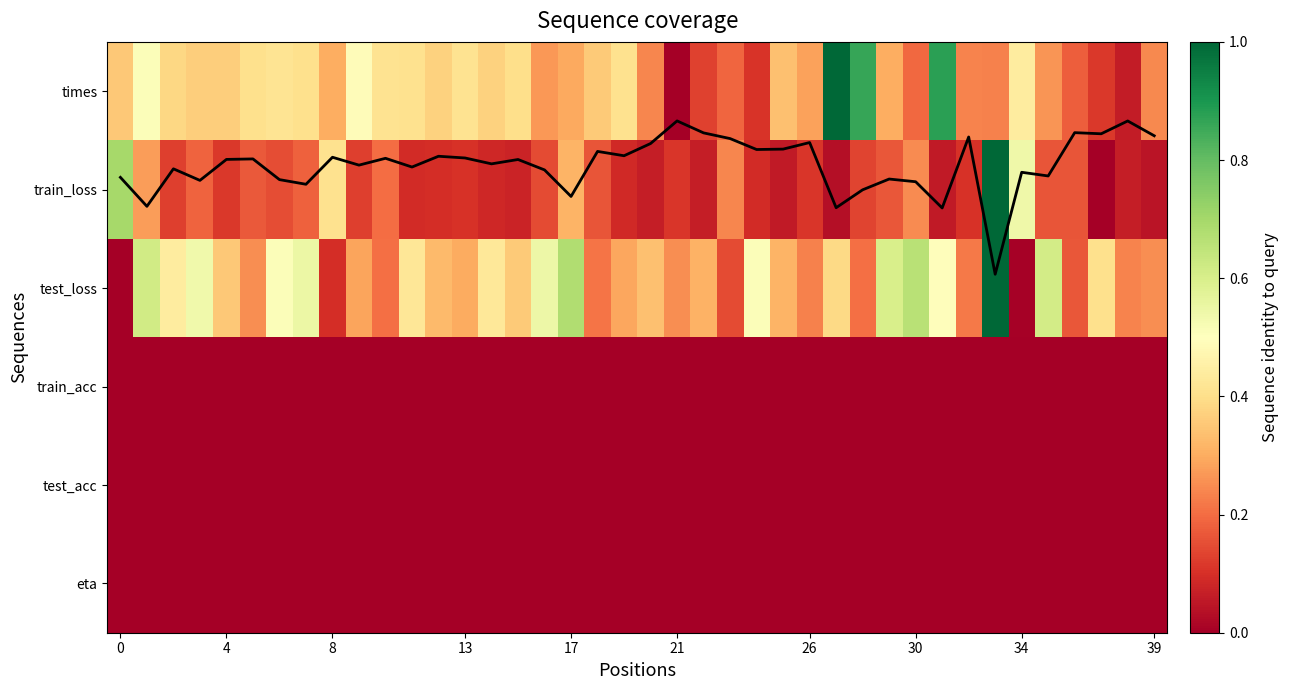

How many data points does each series have?

40